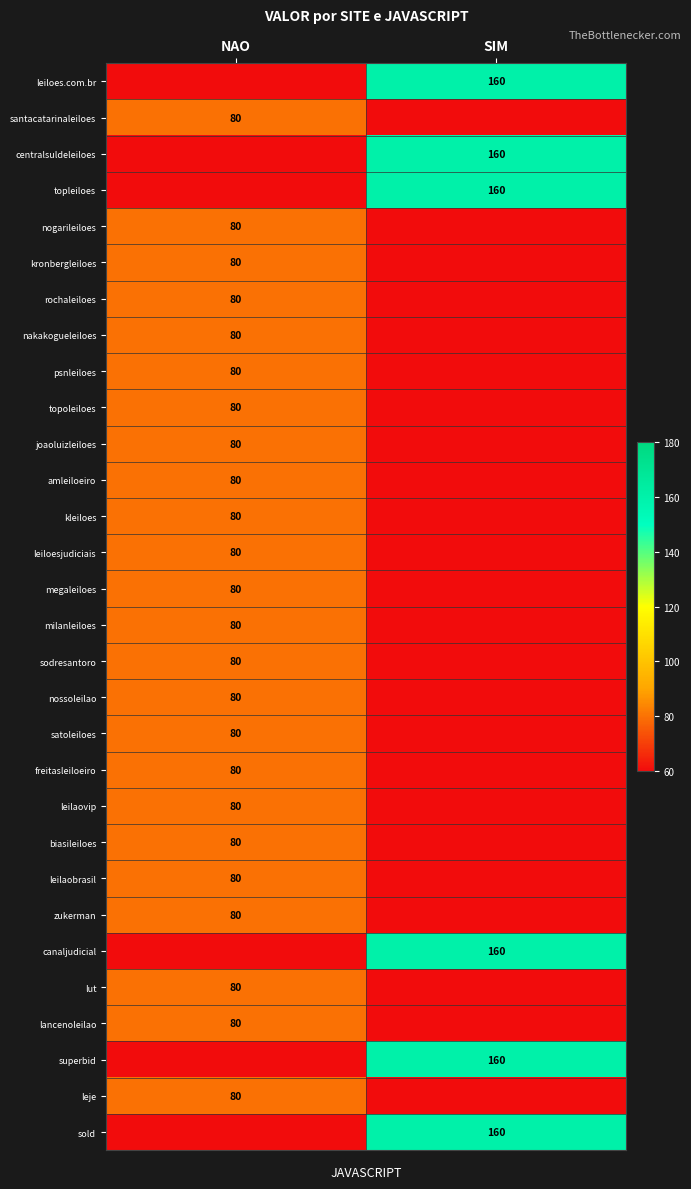

True or false: kronbergleiloes has a value of 80 at NAO.

True